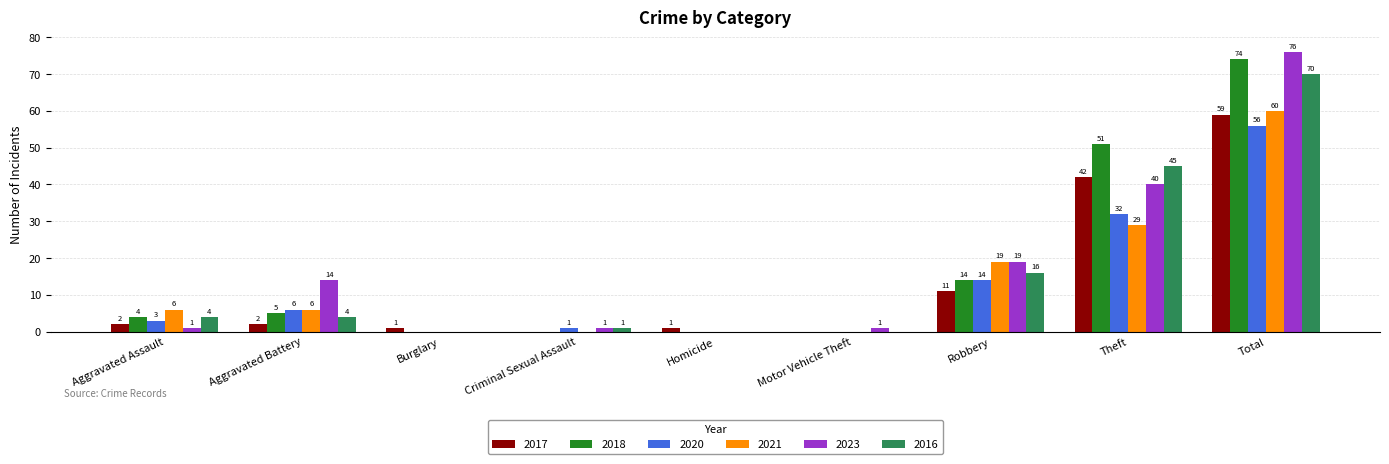

Reading left to right, list all the values displayed in this chart.

2017: Aggravated Assault=2	Aggravated Battery=2	Burglary=1	Criminal Sexual Assault=0	Homicide=1	Motor Vehicle Theft=0	Robbery=11	Theft=42	Total=59
2018: Aggravated Assault=4	Aggravated Battery=5	Burglary=0	Criminal Sexual Assault=0	Homicide=0	Motor Vehicle Theft=0	Robbery=14	Theft=51	Total=74
2020: Aggravated Assault=3	Aggravated Battery=6	Burglary=0	Criminal Sexual Assault=1	Homicide=0	Motor Vehicle Theft=0	Robbery=14	Theft=32	Total=56
2021: Aggravated Assault=6	Aggravated Battery=6	Burglary=0	Criminal Sexual Assault=0	Homicide=0	Motor Vehicle Theft=0	Robbery=19	Theft=29	Total=60
2023: Aggravated Assault=1	Aggravated Battery=14	Burglary=0	Criminal Sexual Assault=1	Homicide=0	Motor Vehicle Theft=1	Robbery=19	Theft=40	Total=76
2016: Aggravated Assault=4	Aggravated Battery=4	Burglary=0	Criminal Sexual Assault=1	Homicide=0	Motor Vehicle Theft=0	Robbery=16	Theft=45	Total=70